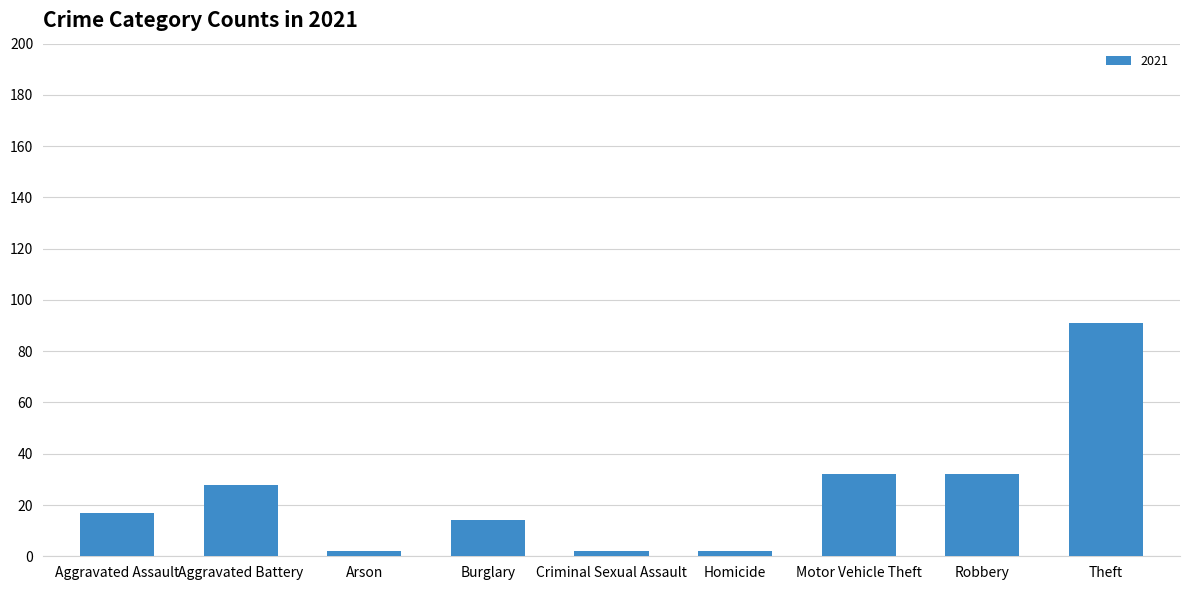

What is the difference between the second highest and second lowest values?

30